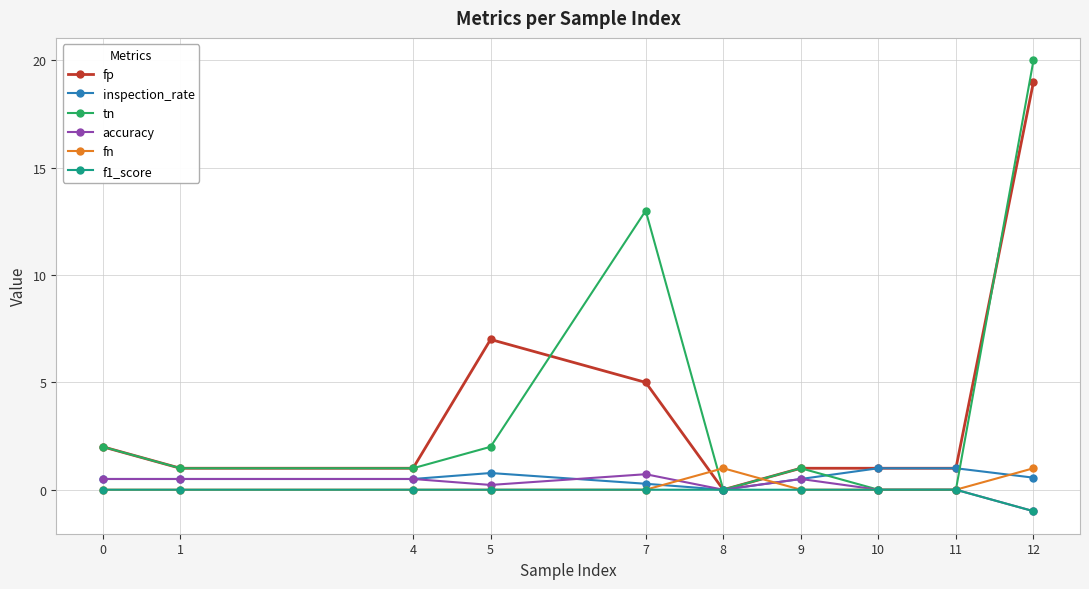

Count the number of categories in the chart.

10